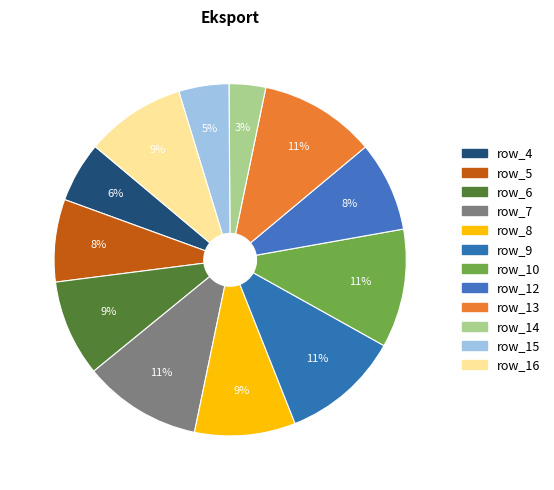

To the nearest percent, what is the average slice percentage?

8%